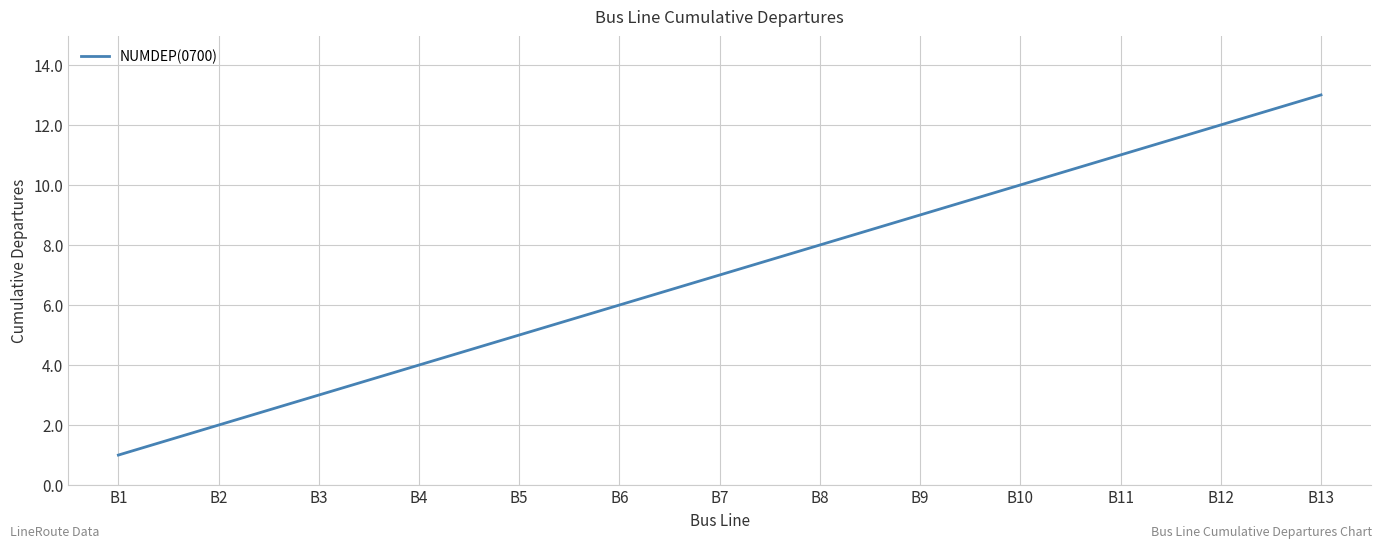

Count the number of categories in the chart.

13